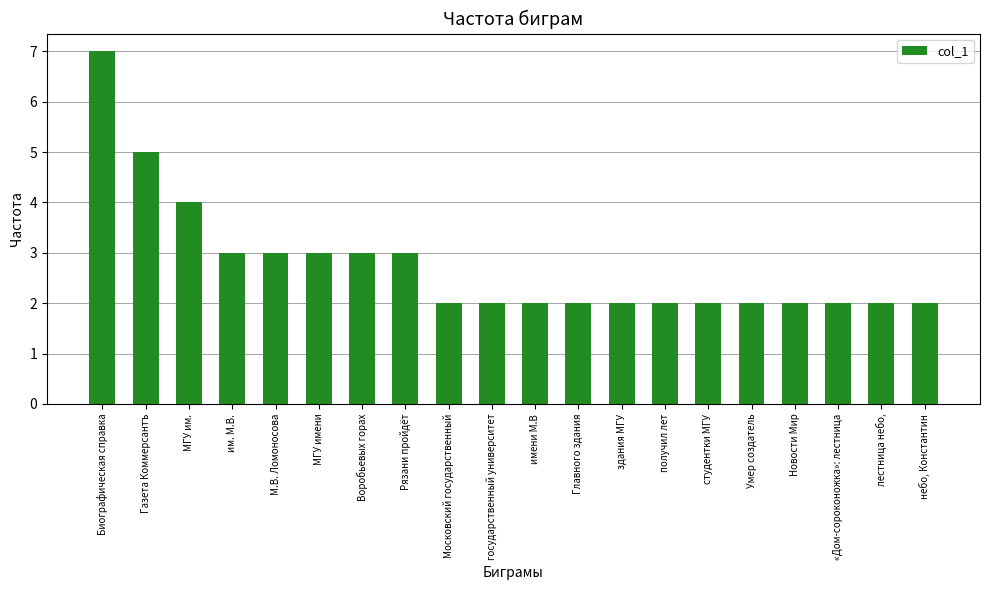

The value at М.В. Ломоносова is 5. True or false?

False